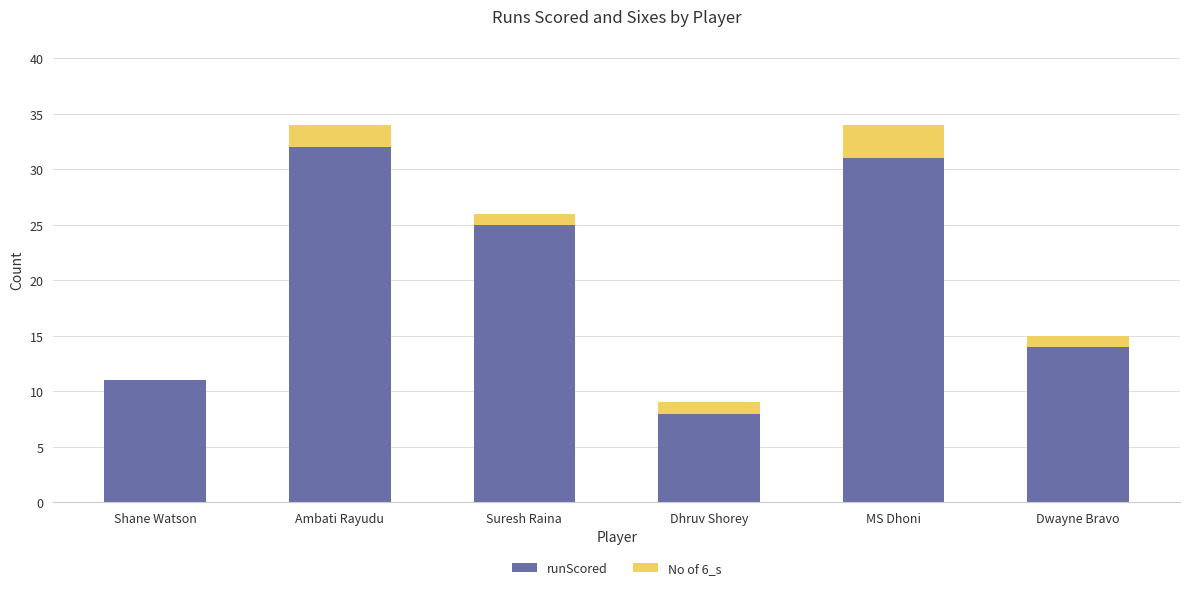

Reading right to left, what are the values for runScored?

Dwayne Bravo=14	MS Dhoni=31	Dhruv Shorey=8	Suresh Raina=25	Ambati Rayudu=32	Shane Watson=11